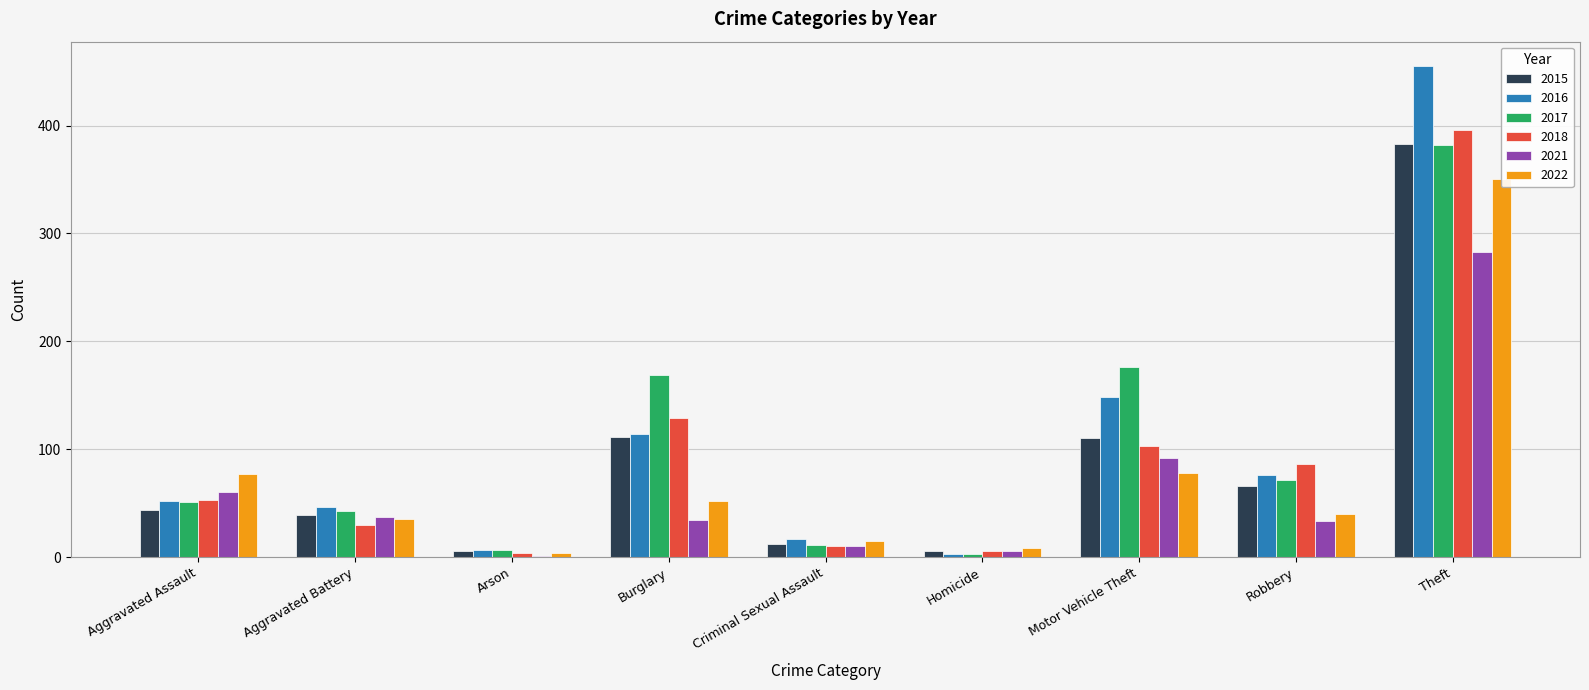

What is the sum of all 2022 values?

659